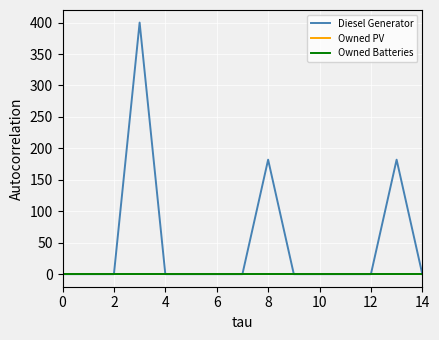

True or false: Owned PV and Diesel Generator intersect in this chart.

False